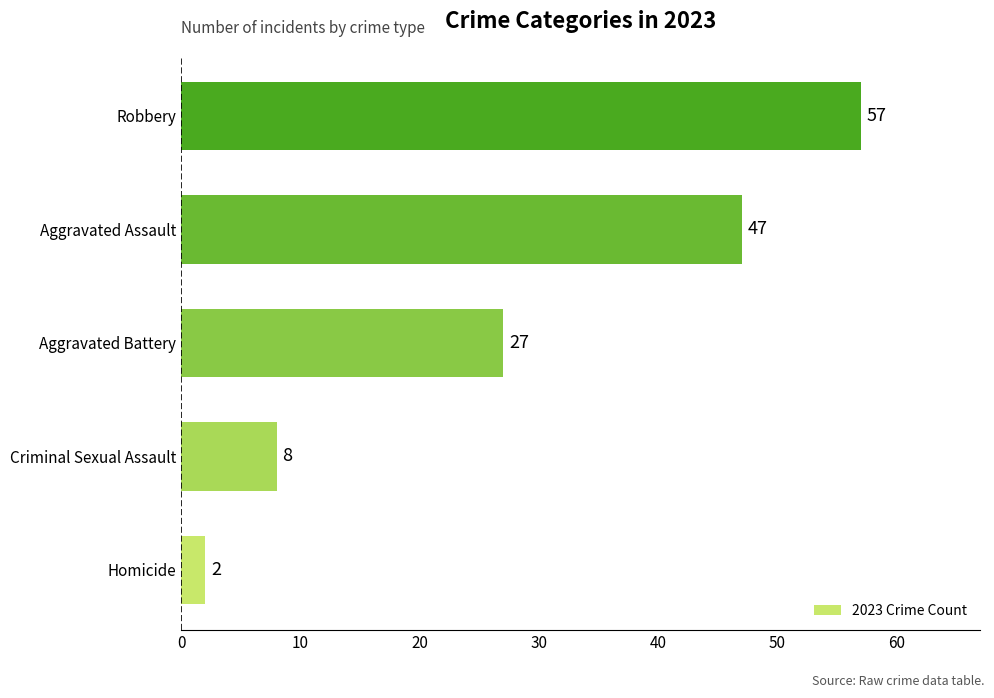

The chart shows a value of 47 at Aggravated Assault. True or false?

True